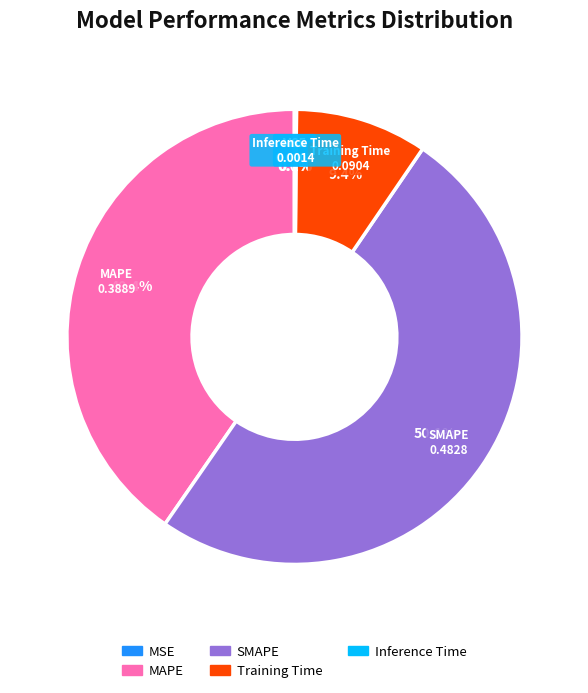

What is the largest slice in the pie chart?

SMAPE